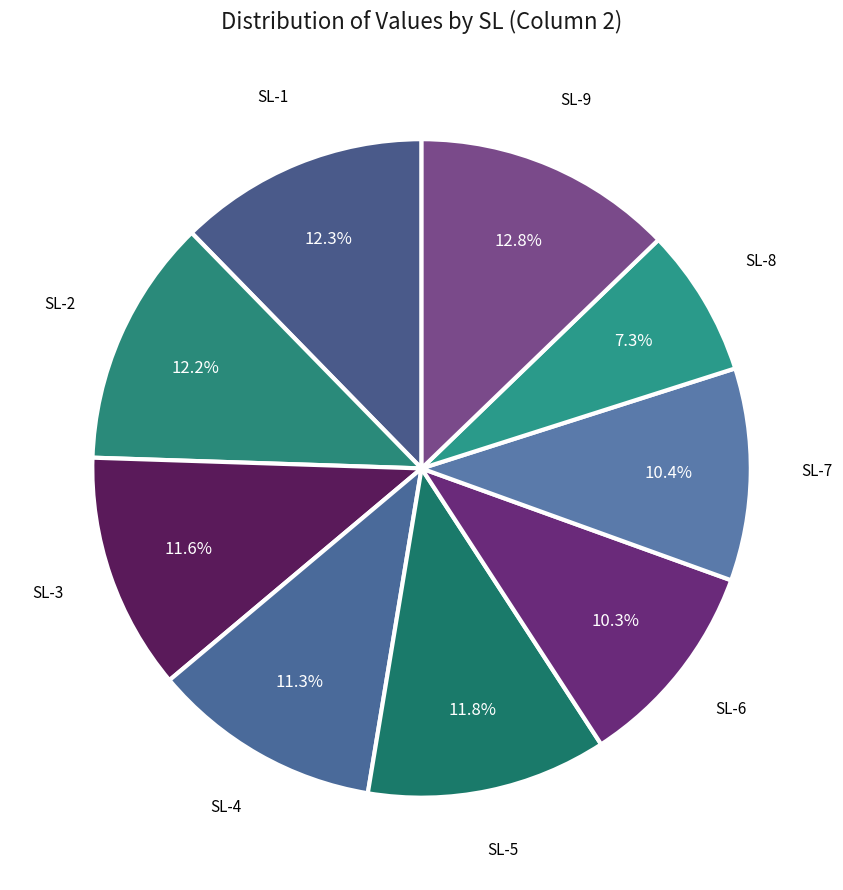

Count the number of slices in the pie.

9